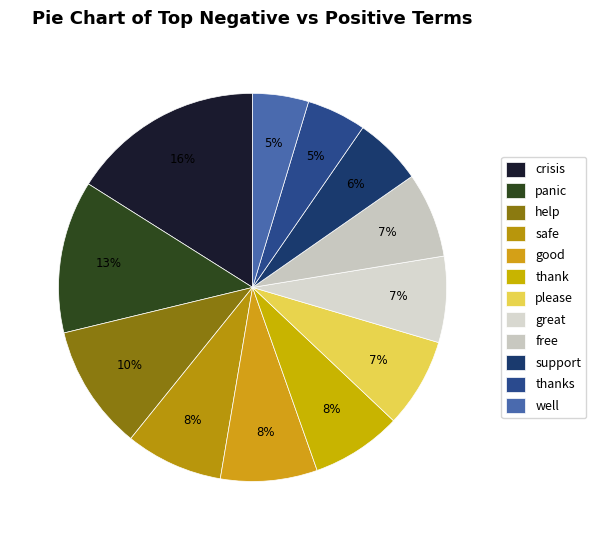

Does any single category account for the majority?

No